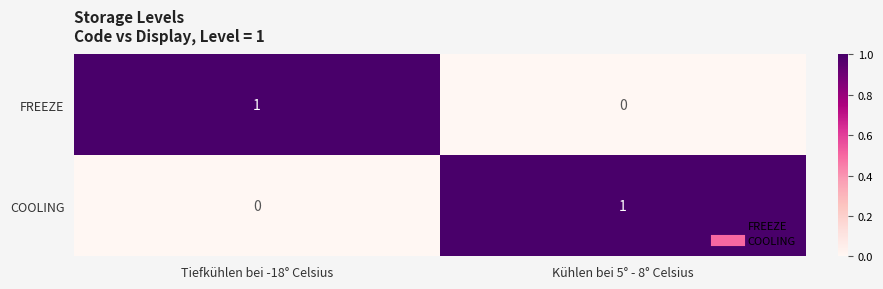

Reading left to right, what are all the values shown in this chart?

FREEZE: Tiefkühlen bei -18° Celsius=1	Kühlen bei 5° - 8° Celsius=0
COOLING: Tiefkühlen bei -18° Celsius=0	Kühlen bei 5° - 8° Celsius=1